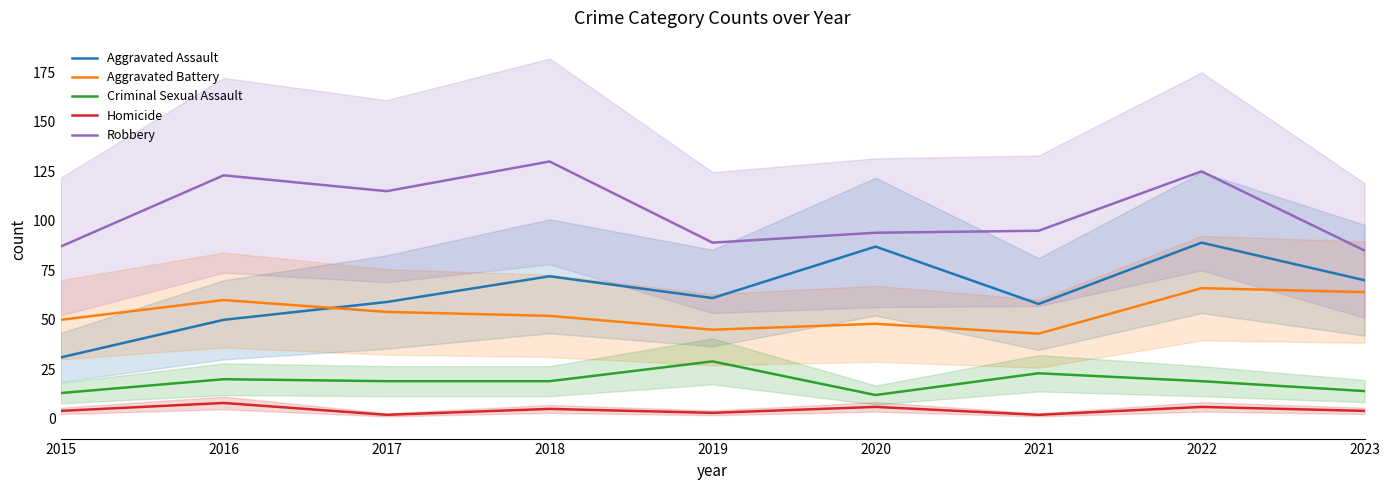

Is this an area chart (filled region under the line)?

No